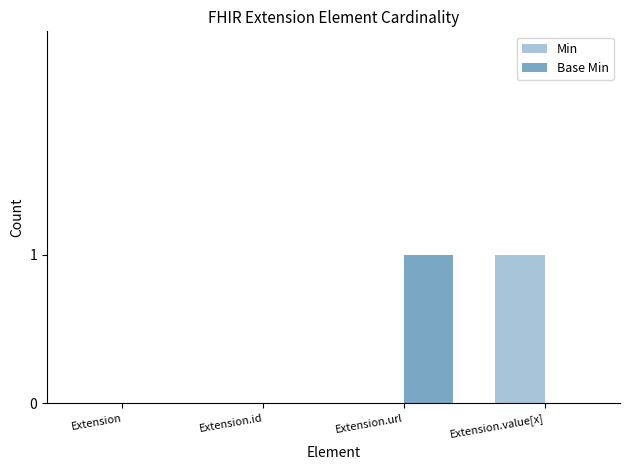

Reading left to right, what are all the values shown in this chart?

Min: 0	0	0	1
Base Min: 0	0	1	0